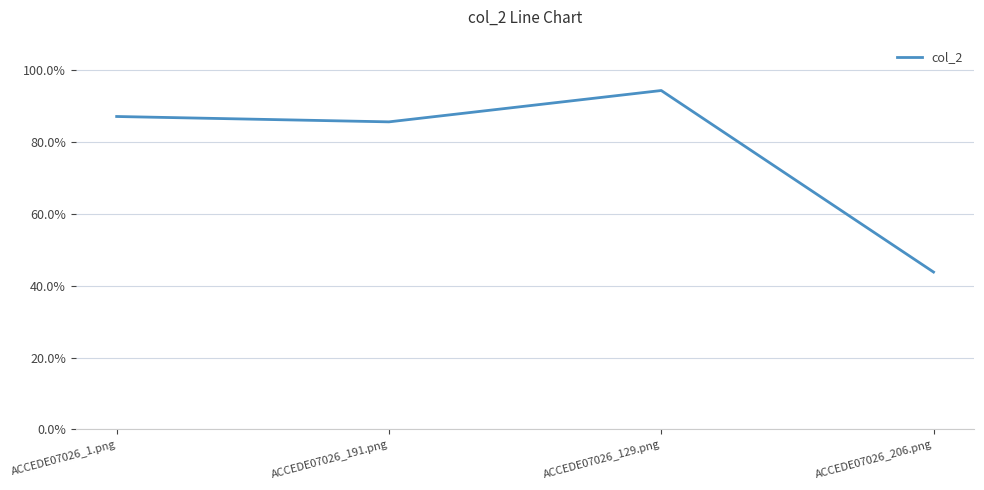

At which category does the data reach its first local valley?

ACCEDE07026_191.png